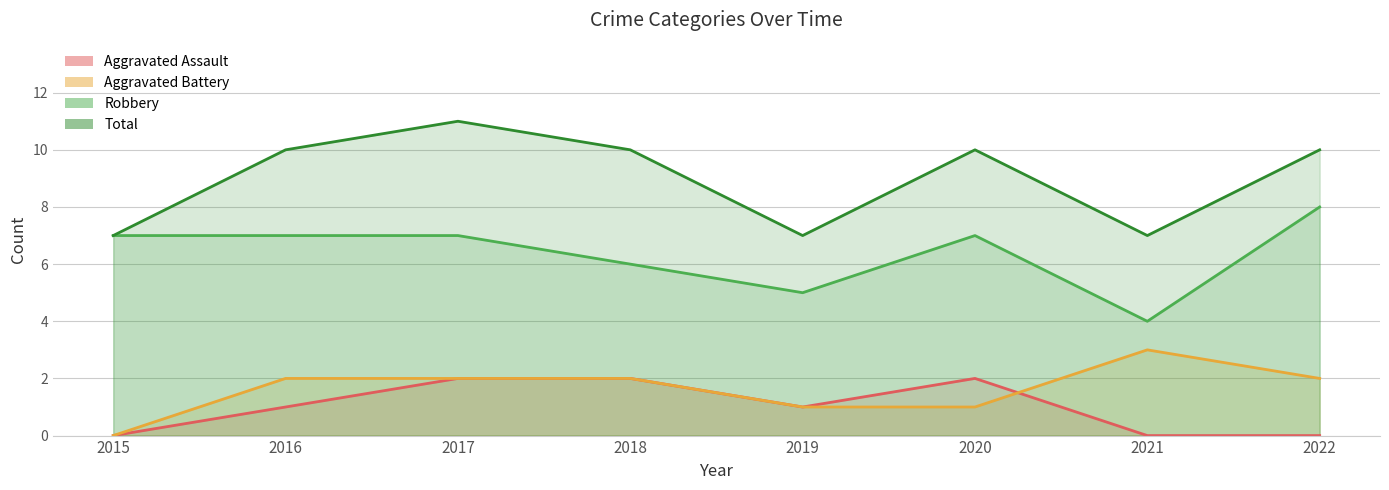

Reading right to left, list all the values displayed in this chart.

Aggravated Assault: 2022=0	2021=0	2020=2	2019=1	2018=2	2017=2	2016=1	2015=0
Aggravated Battery: 2022=2	2021=3	2020=1	2019=1	2018=2	2017=2	2016=2	2015=0
Robbery: 2022=8	2021=4	2020=7	2019=5	2018=6	2017=7	2016=7	2015=7
Total: 2022=10	2021=7	2020=10	2019=7	2018=10	2017=11	2016=10	2015=7